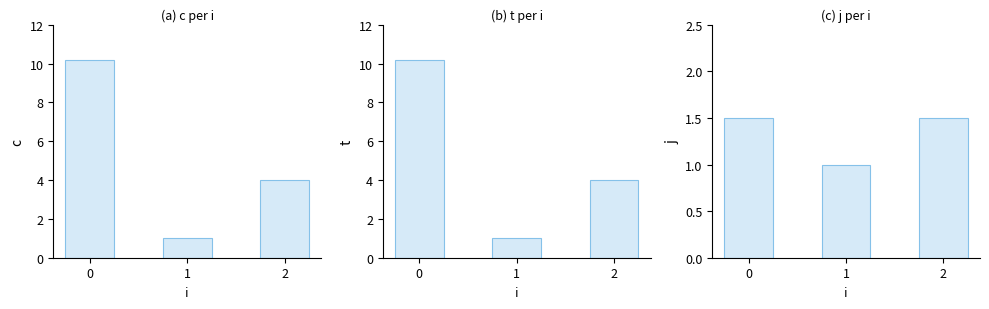

What is the value of the j bar at the 2nd from the left?

1.0